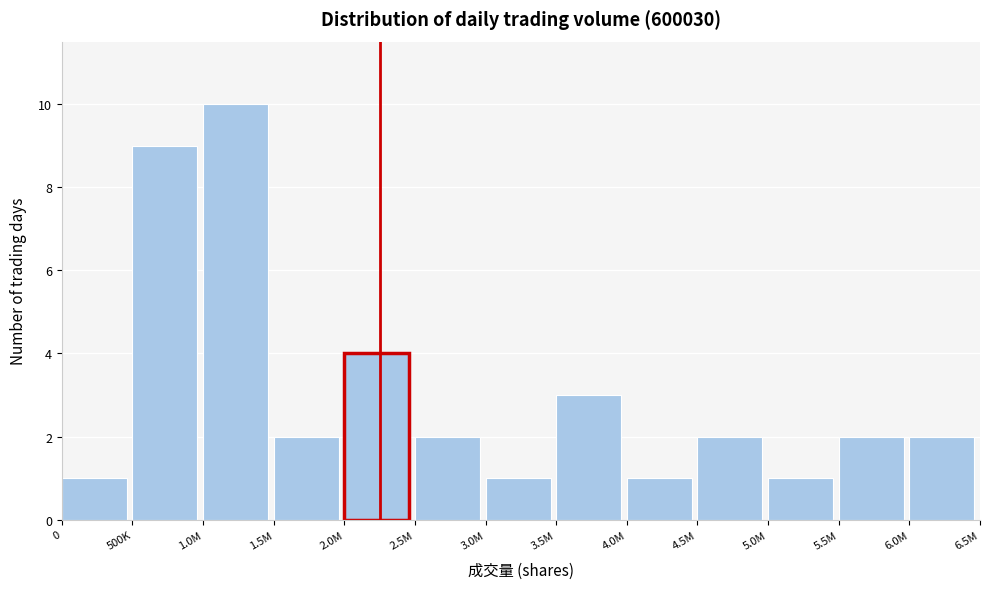

Reading right to left, extract all data points from this chart.

6.0M=2	5.5M=2	5.0M=1	4.5M=2	4.0M=1	3.5M=3	3.0M=1	2.5M=2	2.0M=4	1.5M=2	1.0M=10	500K=9	0=1